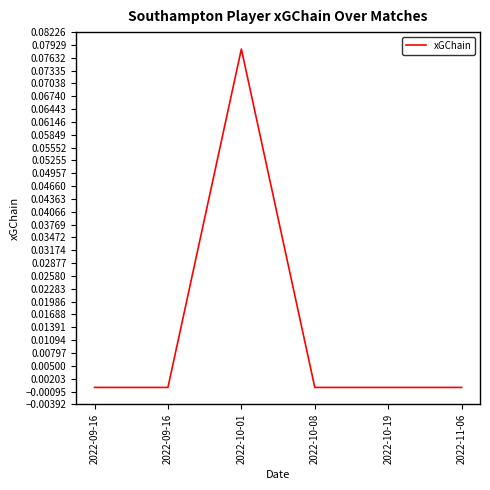

True or false: there are more than 0 points higher than both neighbors.

True